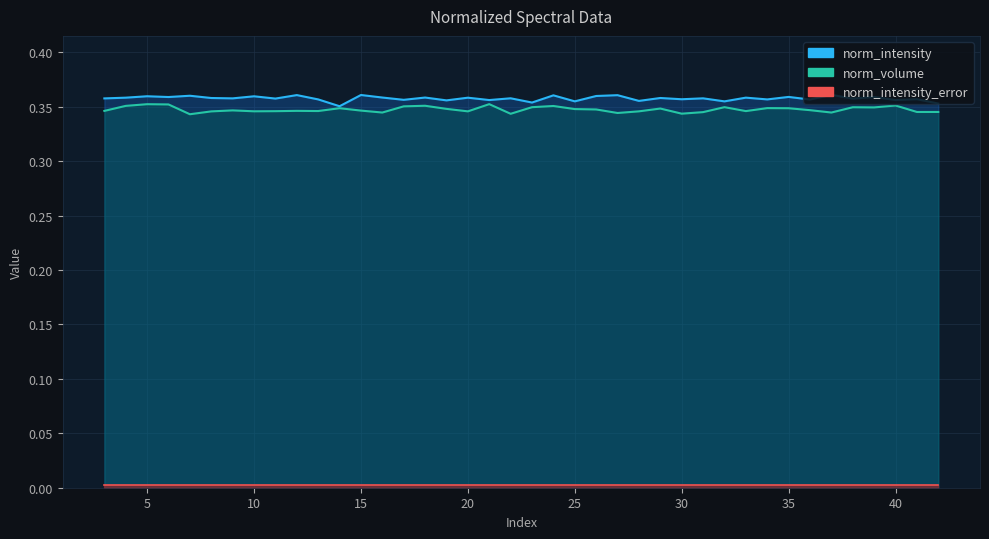

Rank the categories by norm_volume value from highest to lowest.

21, 5, 6, 40, 18, 4, 24, 17, 32, 23, 38, 39, 34, 14, 35, 29, 19, 25, 26, 36, 9, 15, 12, 3, 13, 33, 11, 10, 28, 20, 8, 42, 41, 31, 16, 37, 27, 30, 22, 7